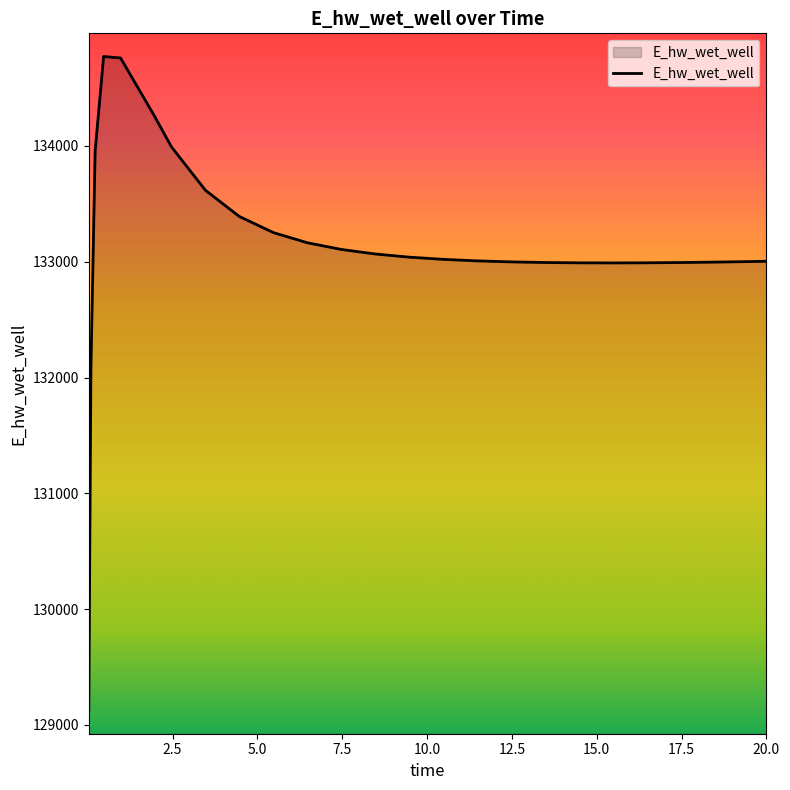

Count the number of values greater than 133021.

13